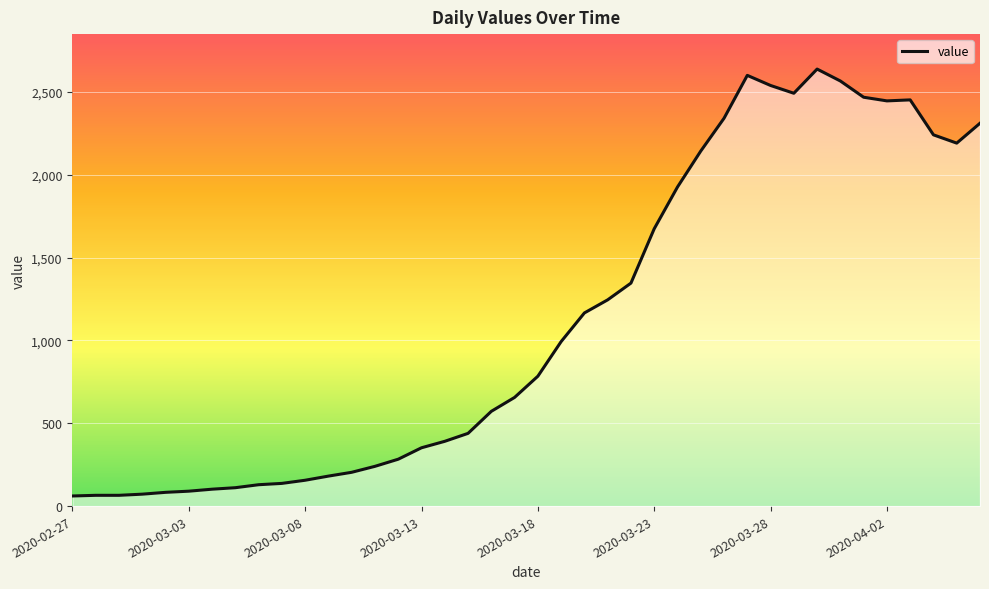

What is the greatest value displayed?

2638